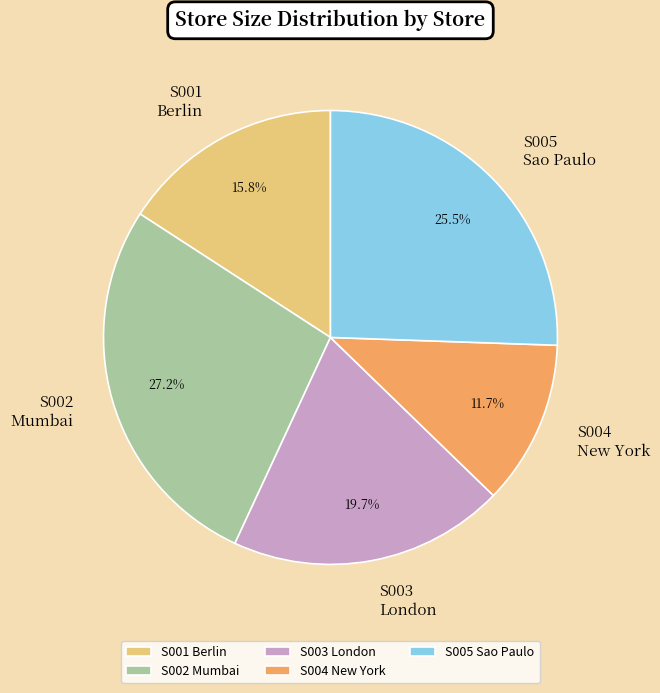

Approximately how many times larger is the value at S003 London compared to S004 New York?

1.7